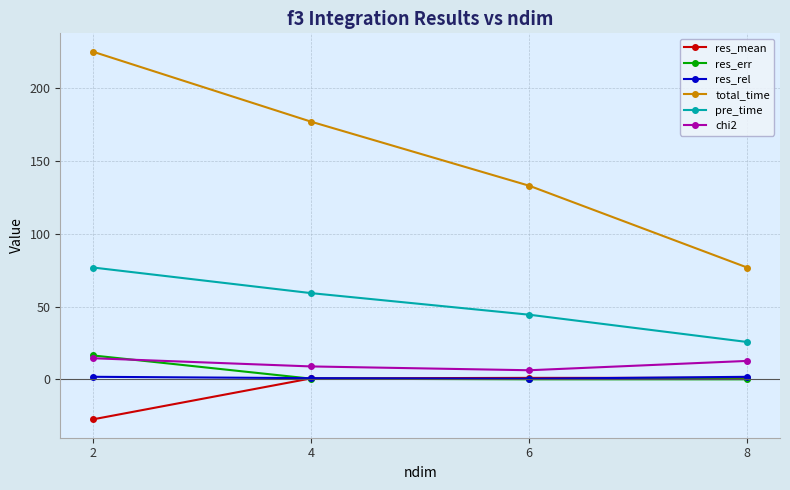

True or false: pre_time has more than 1 points higher than both neighbors.

False